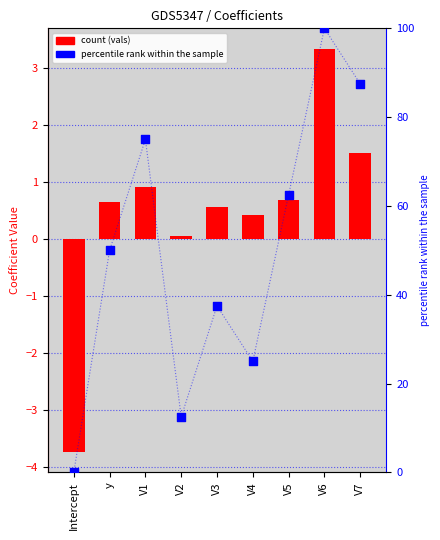

Which series reaches the maximum Y coordinate?

percentile rank within the sample